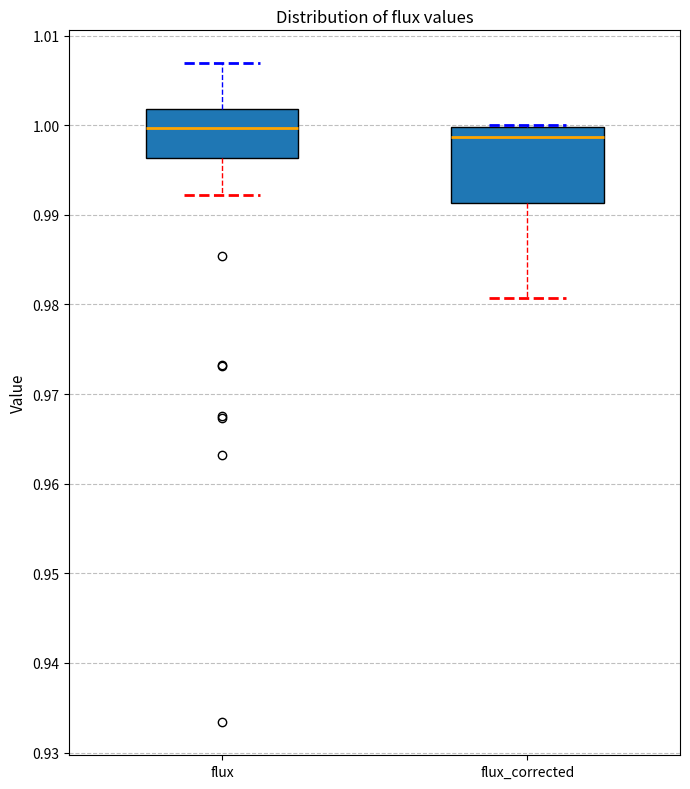

Which box is the tallest, from its lower edge to its upper edge?

flux_corrected